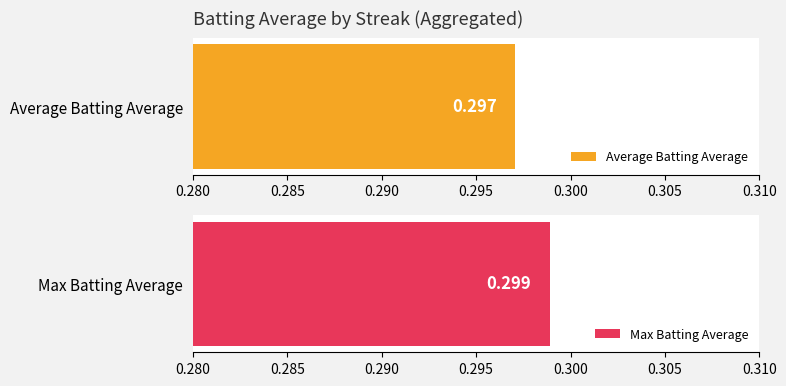

True or false: Average Batting Average has a value of 0.3 at 7.

True